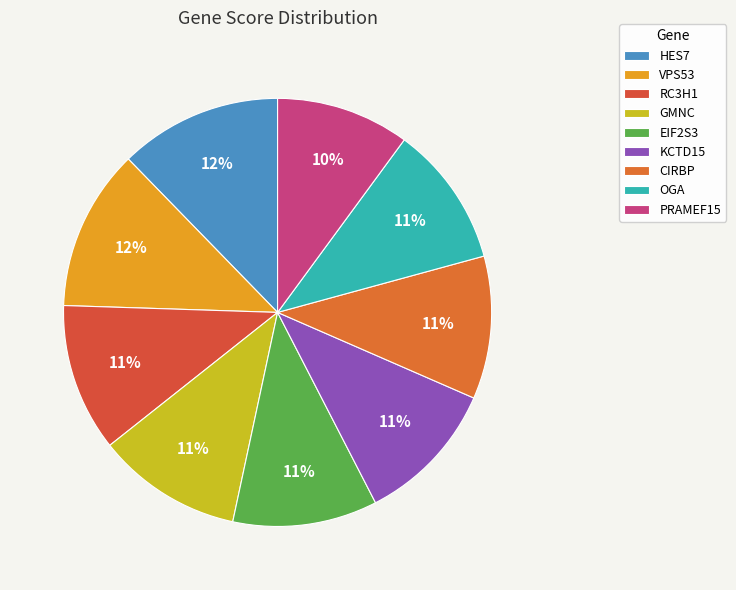

How many slices are in this pie chart?

9